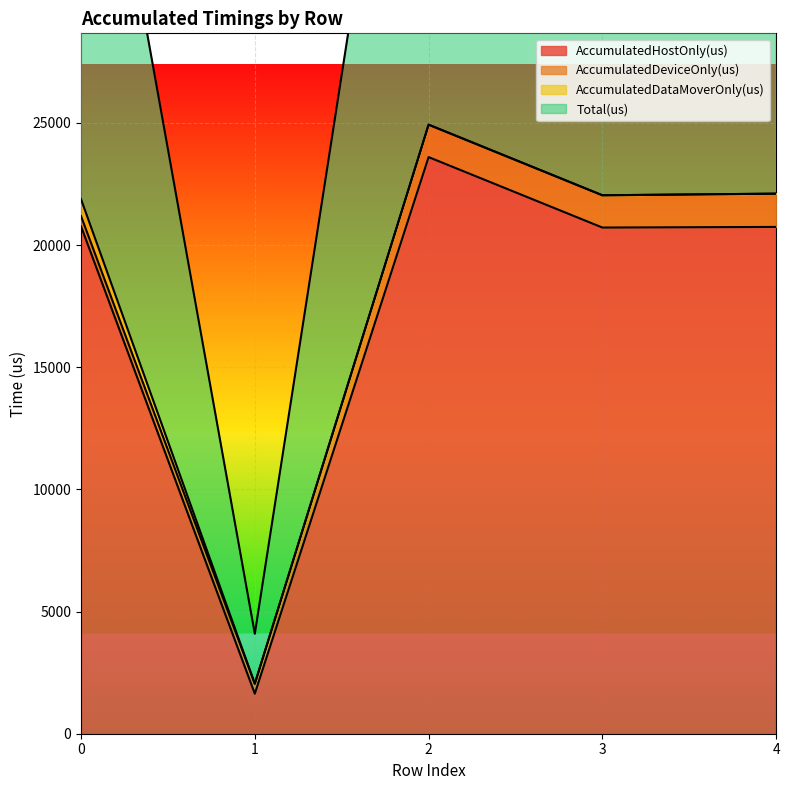

Which series changed the most between 0 and 4?

Total(us)